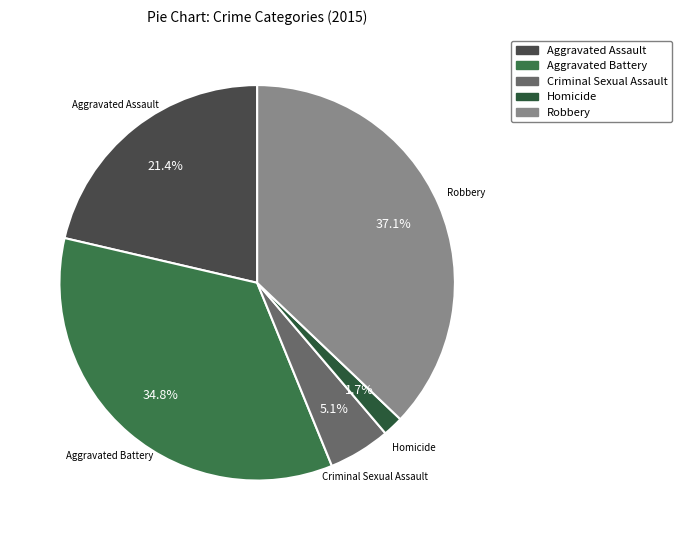

The Aggravated Assault slice represents 10% of the pie. True or false?

False